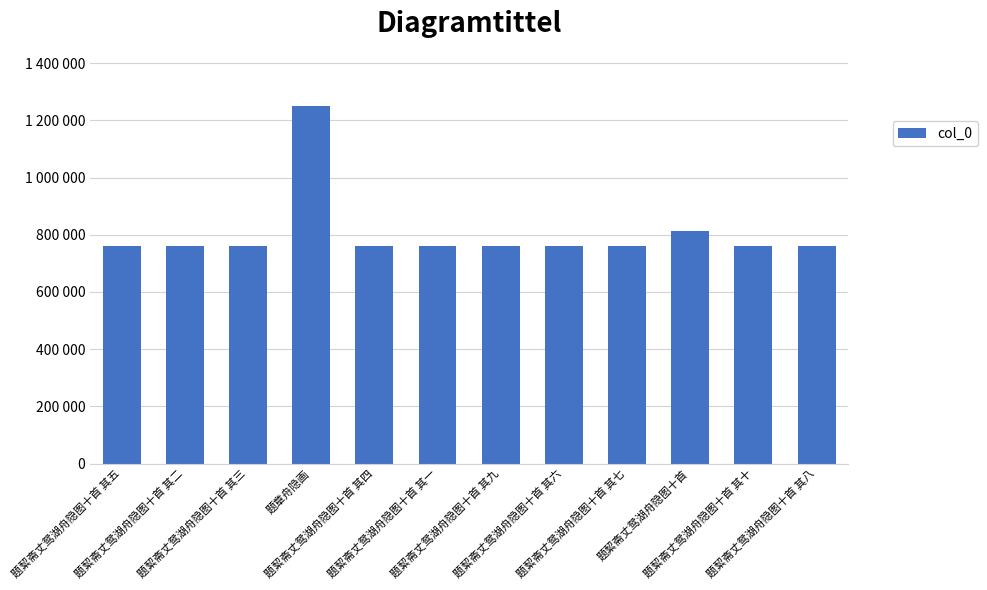

Approximately how many times larger is the value at 题絜斋丈鸳湖舟隐图十首 其二 compared to 题絜斋丈鸳湖舟隐图十首 其五?

1.0